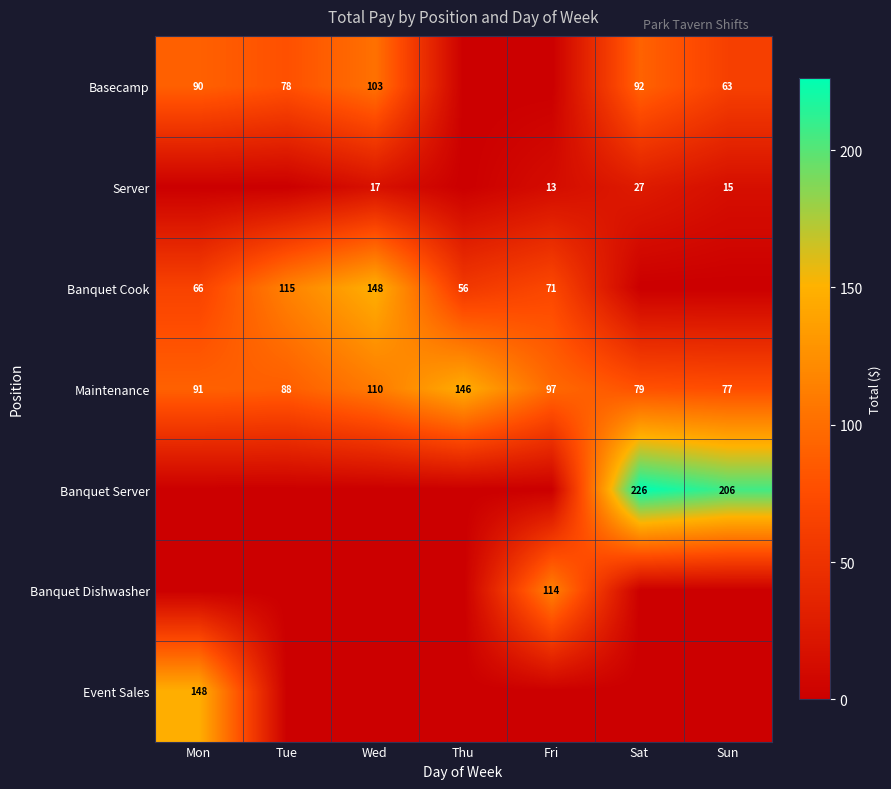

What is the sum of the Maintenance values at Mon and Fri?

188